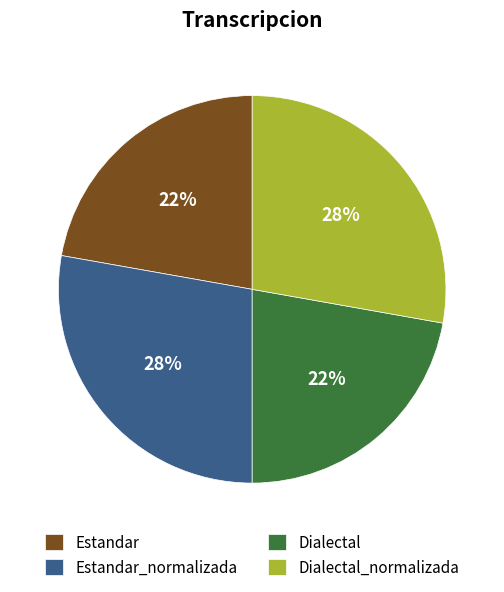

Approximately how many times larger is the value at Dialectal_normalizada compared to Estandar?

1.3